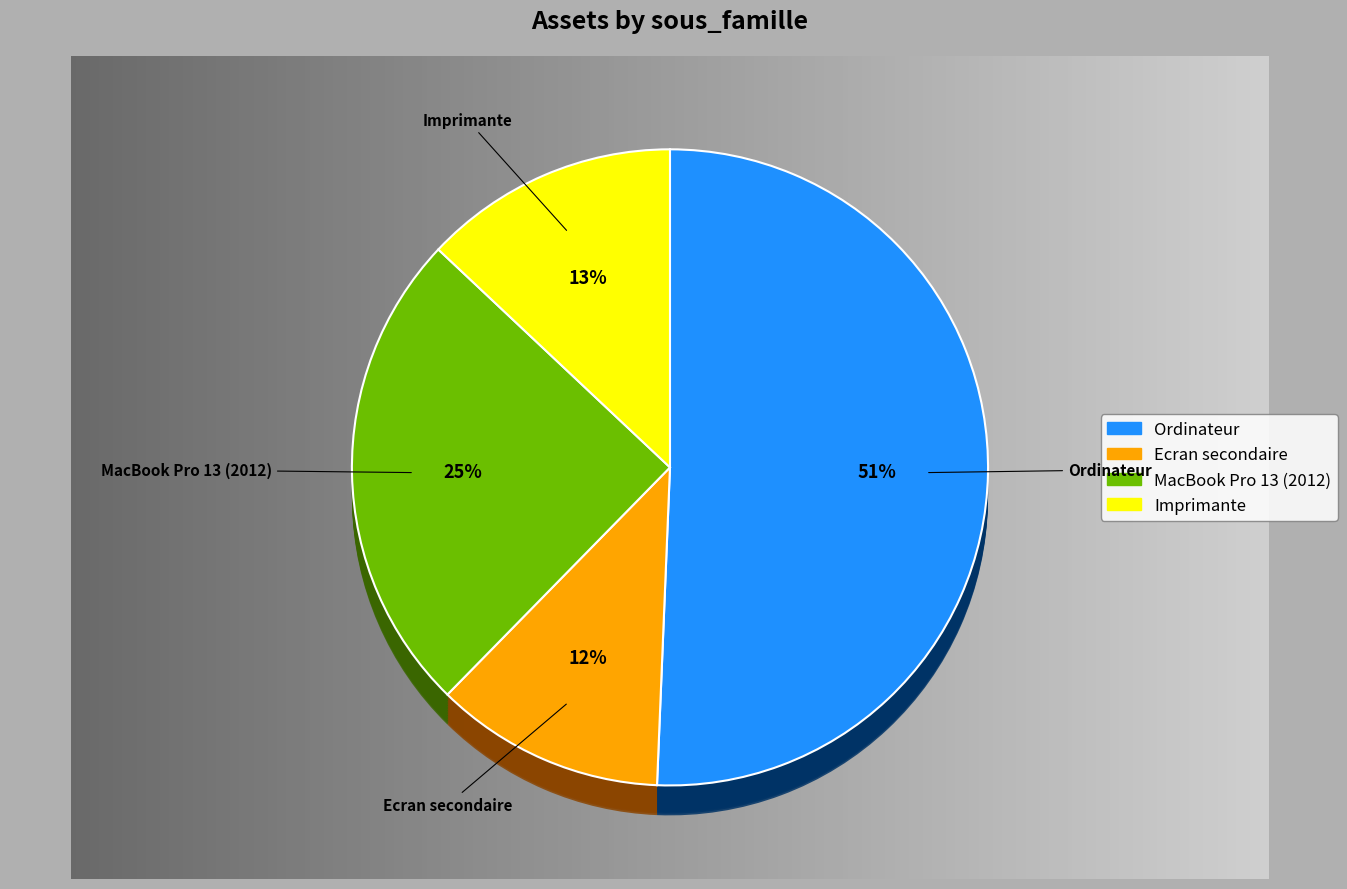

True or false: Ecran secondaire accounts for 12% of the total.

True